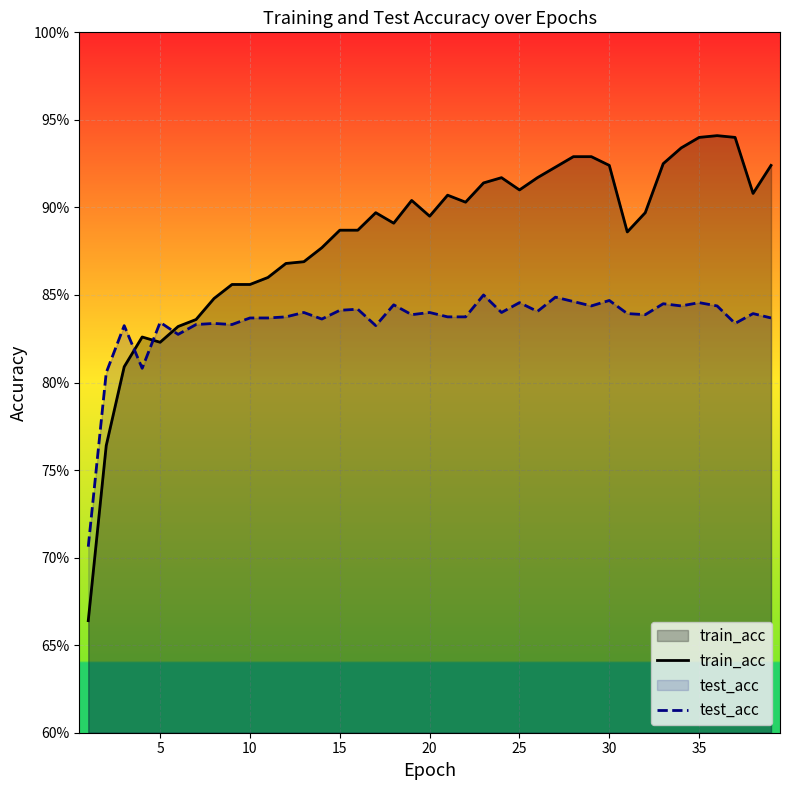

Rank the series by their maximum value, from highest to lowest.

train_acc, test_acc